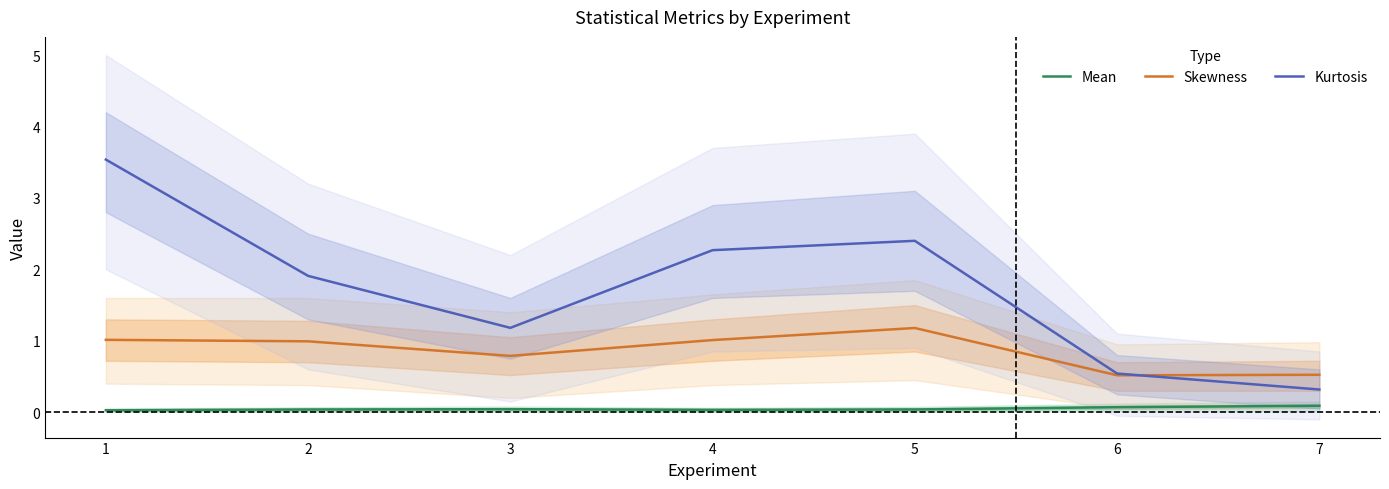

What is the minimum value for Kurtosis?

0.3